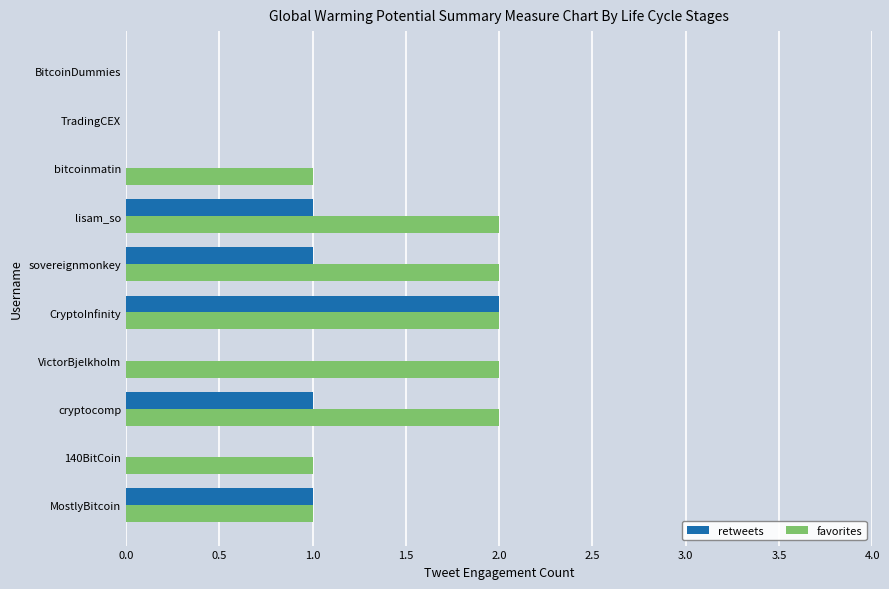

At which category is the sum across all series the highest?

CryptoInfinity